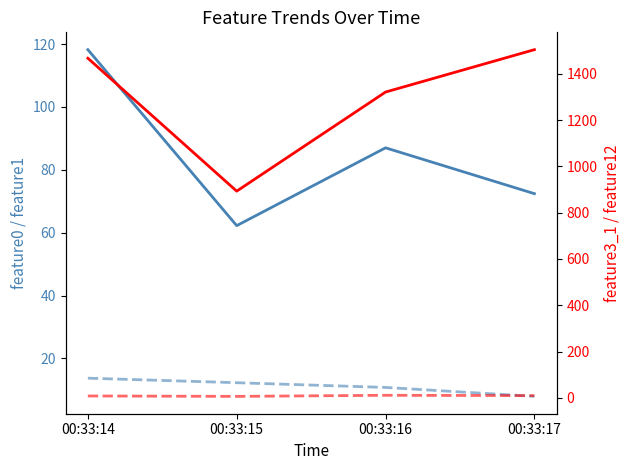

The feature3_1 series shows 2526.7 at 00:33:14. True or false?

False